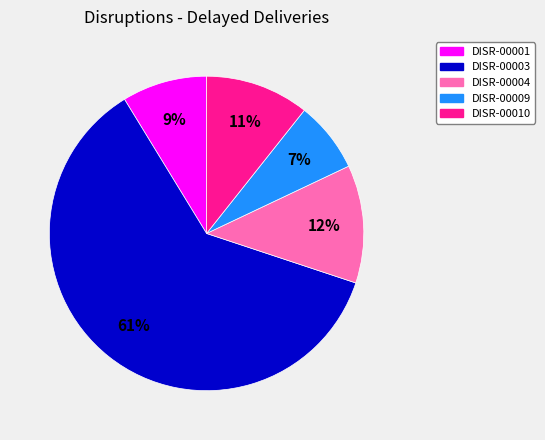

The DISR-00010 slice represents 1% of the pie. True or false?

False